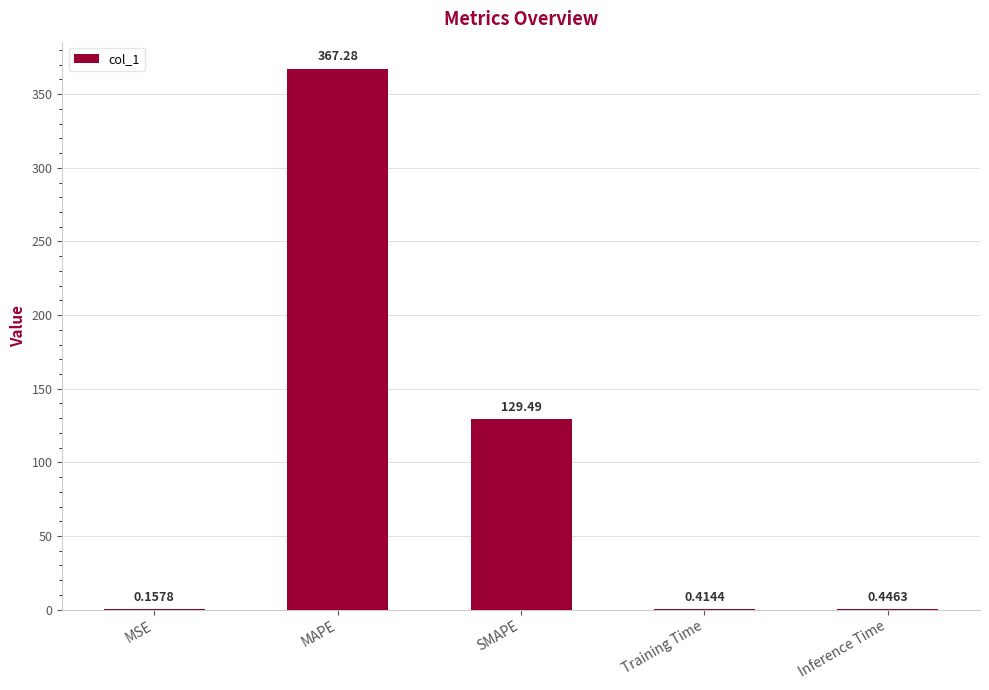

What is the change in value from SMAPE to Training Time?

-129.1